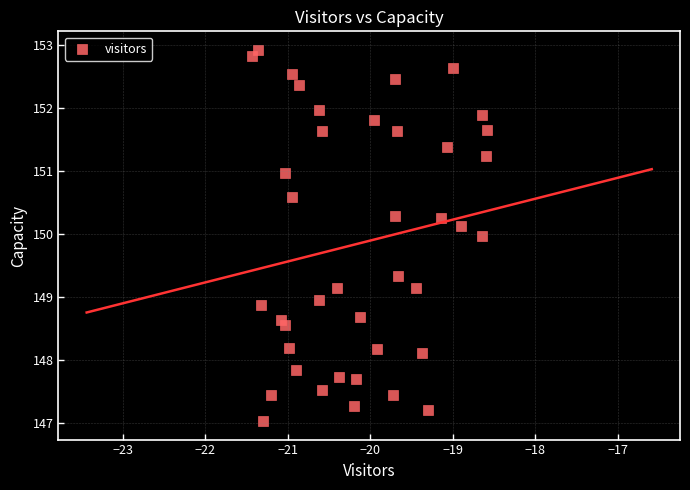

What is the range of X values (max minus min)?

2.8